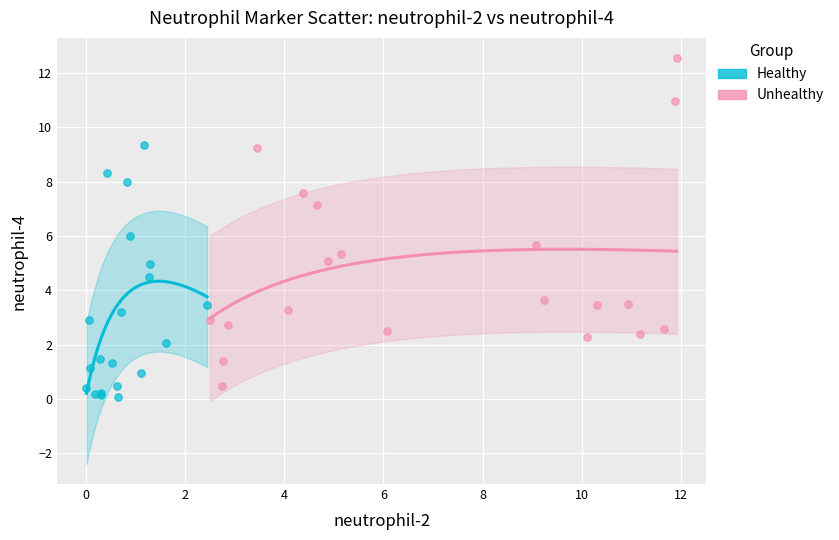

Which series reaches the minimum Y coordinate?

Healthy